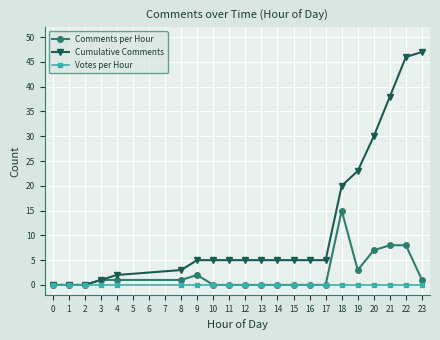

What is the maximum value shown in the chart?

47